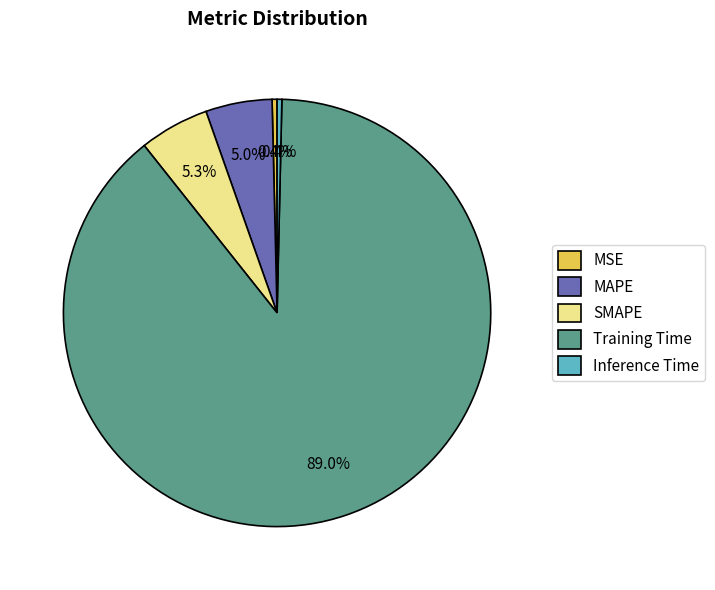

What is the largest slice in the pie chart?

Training Time